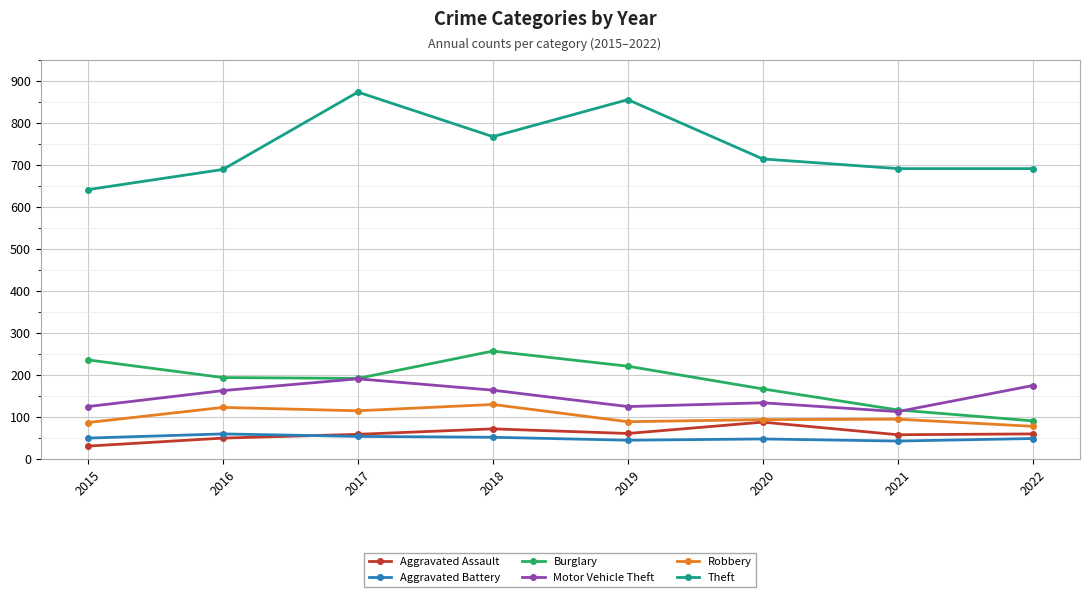

What are all the series names shown in the legend?

Aggravated Assault, Aggravated Battery, Burglary, Motor Vehicle Theft, Robbery, Theft